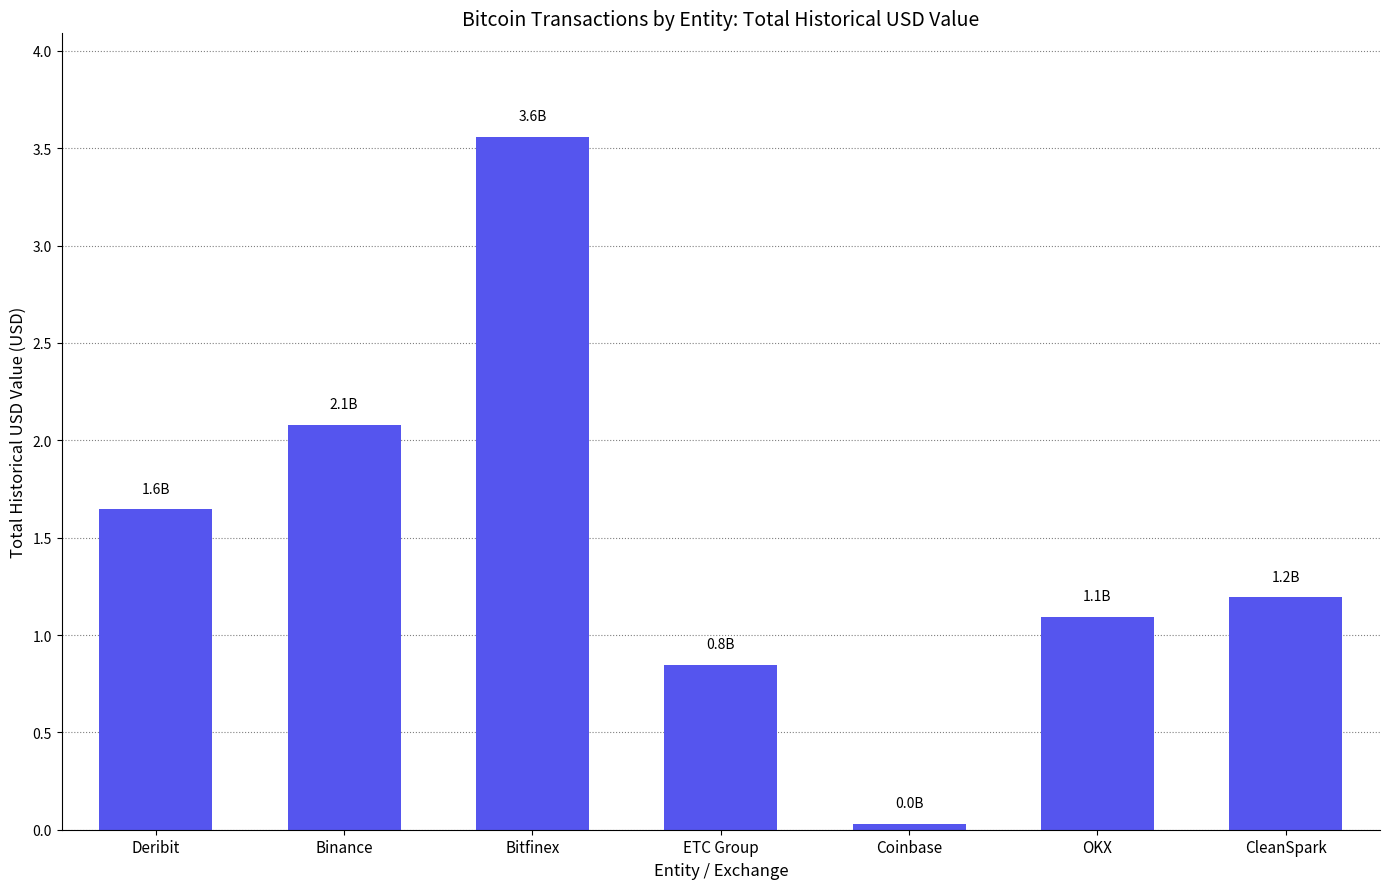

True or false: the data shows 0.0 at Coinbase.

True